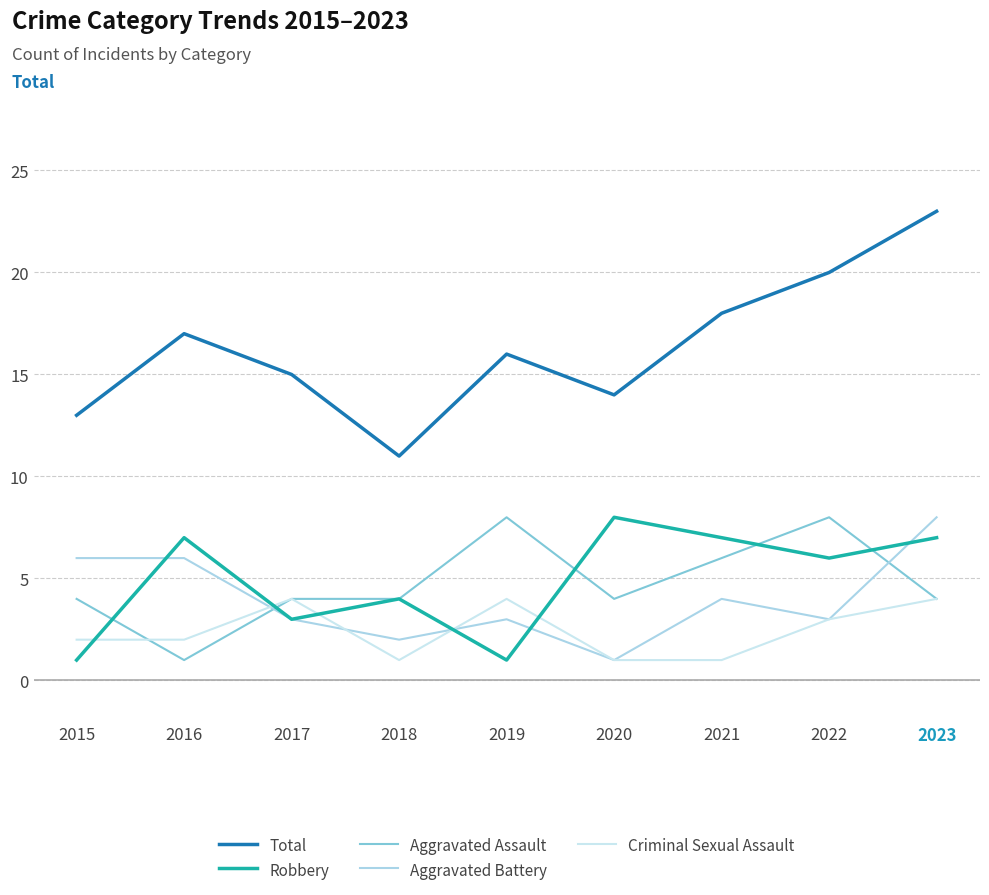

What is the difference between the second highest and minimum values in the Robbery series?

6